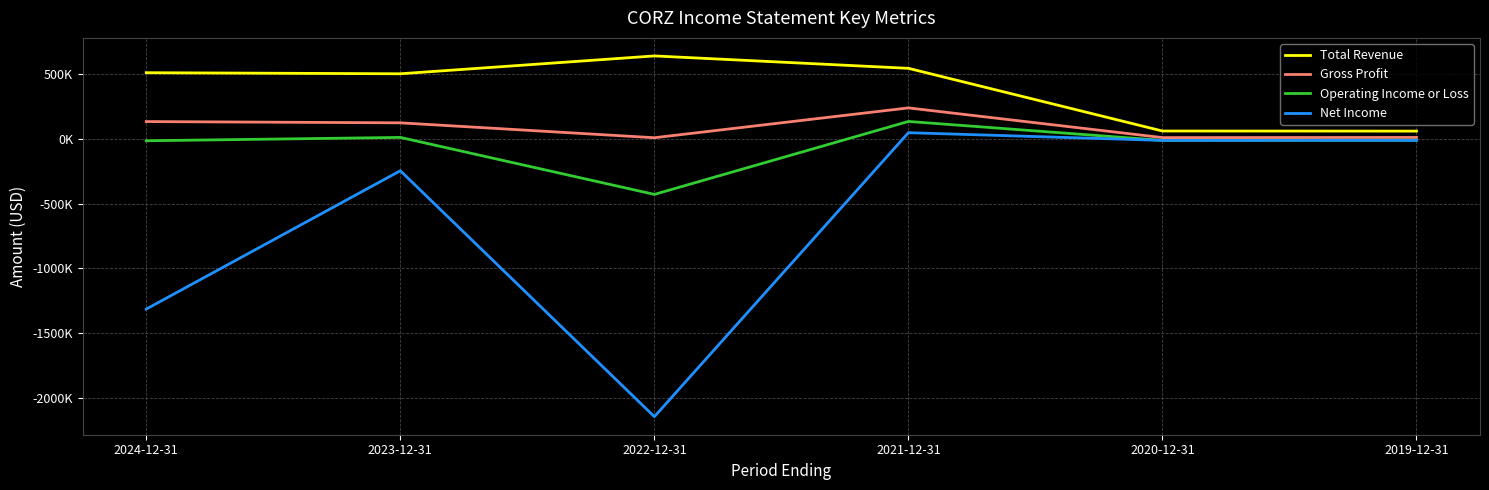

At which category is the sum across all series the highest?

2021-12-31